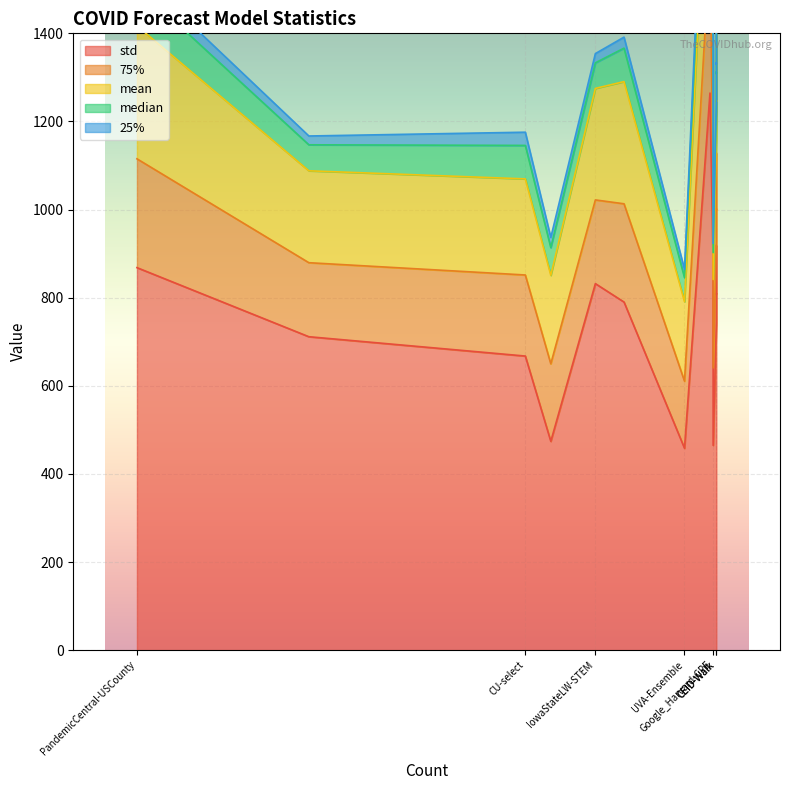

At how many categories does at least one series exceed 272?

14